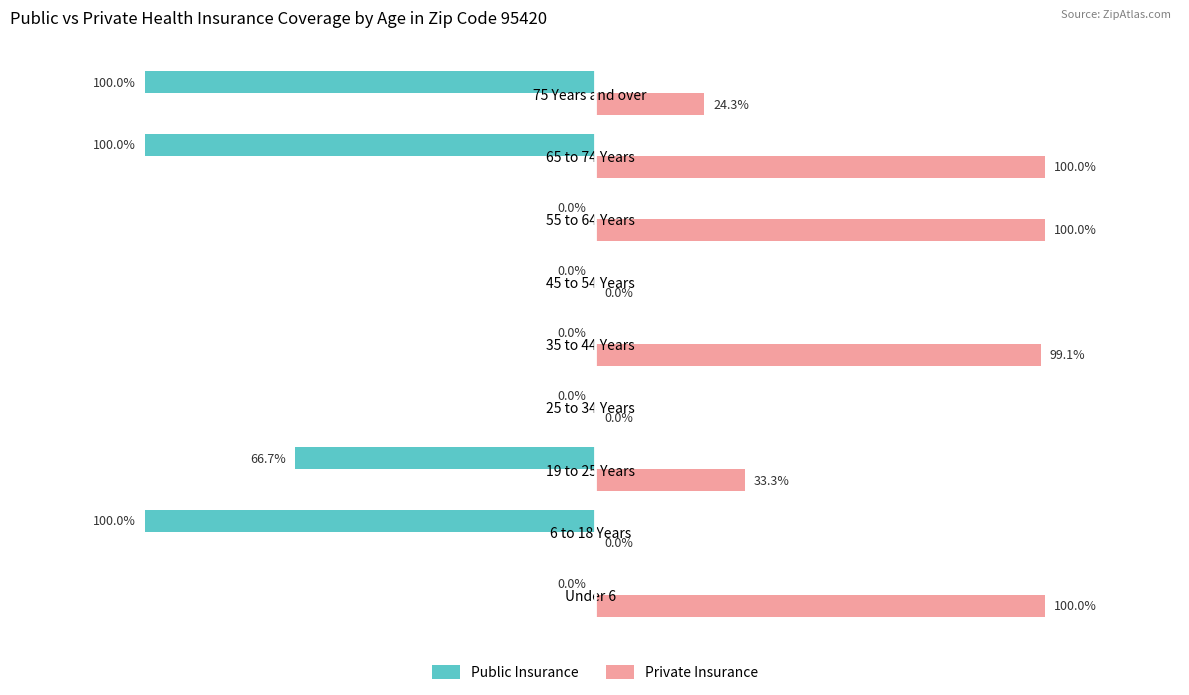

Which series changed the most between 19 to 25 Years and 65 to 74 Years?

Private Insurance